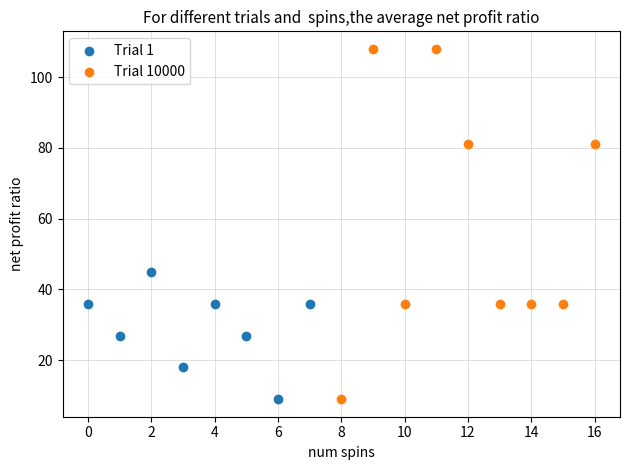

Which series reaches the maximum Y coordinate?

Trial 10000